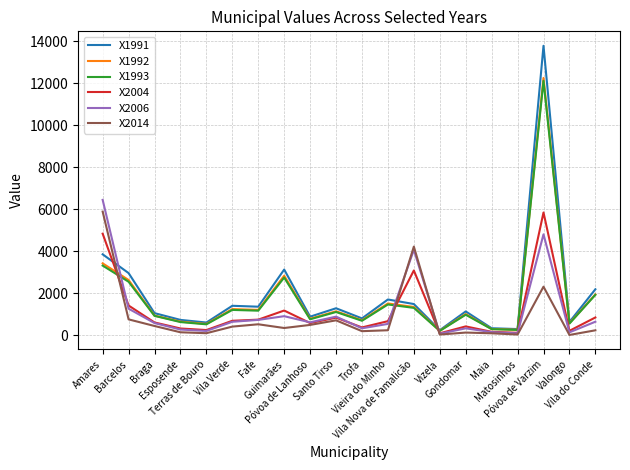

After their last crossing, which series has the higher values: X2014 or X1993?

X1993